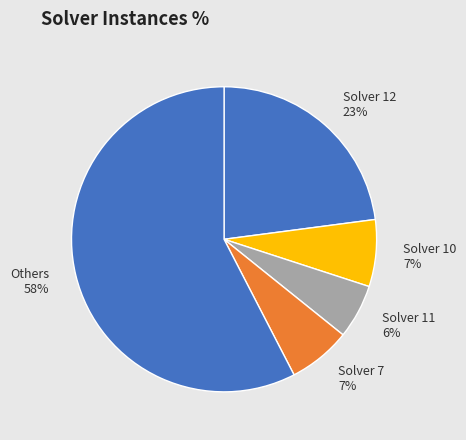

Does any single category account for the majority?

Yes